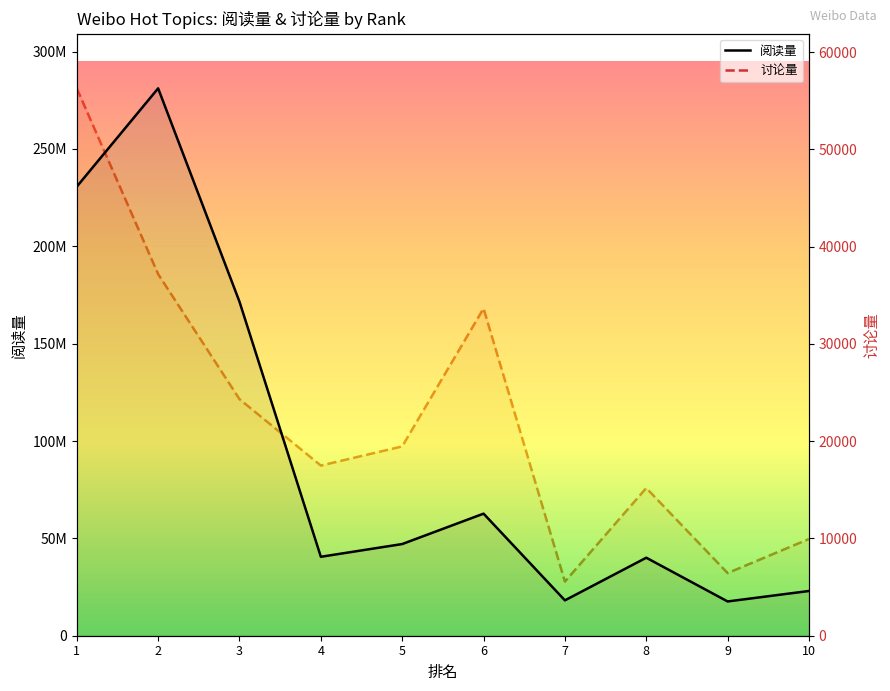

Is it true that 阅读量 equals 5221201 at 7?

False